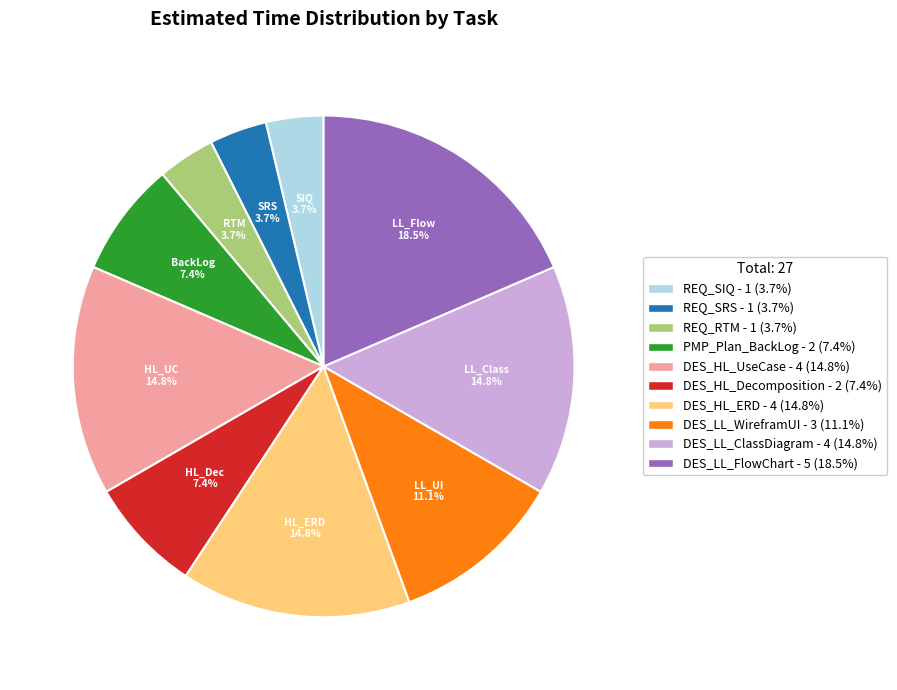

How many slices are in this pie chart?

10